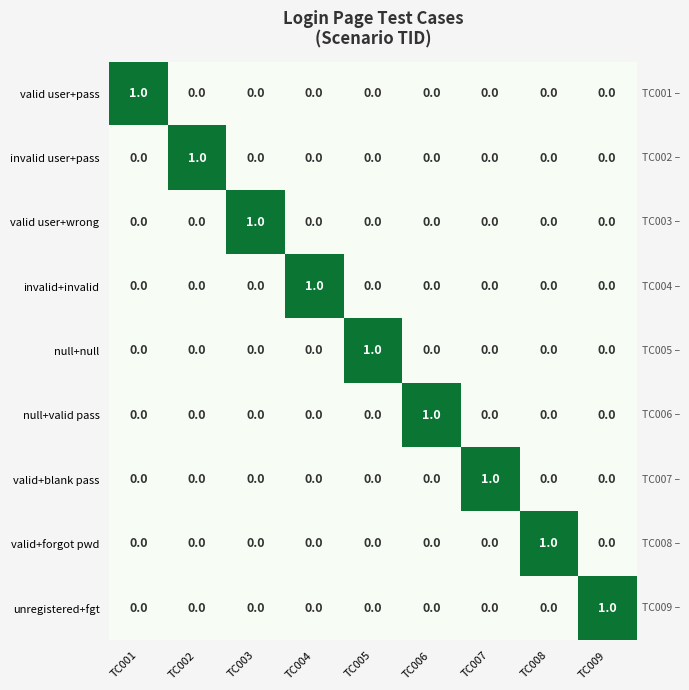

What is the maximum value shown in the chart?

1